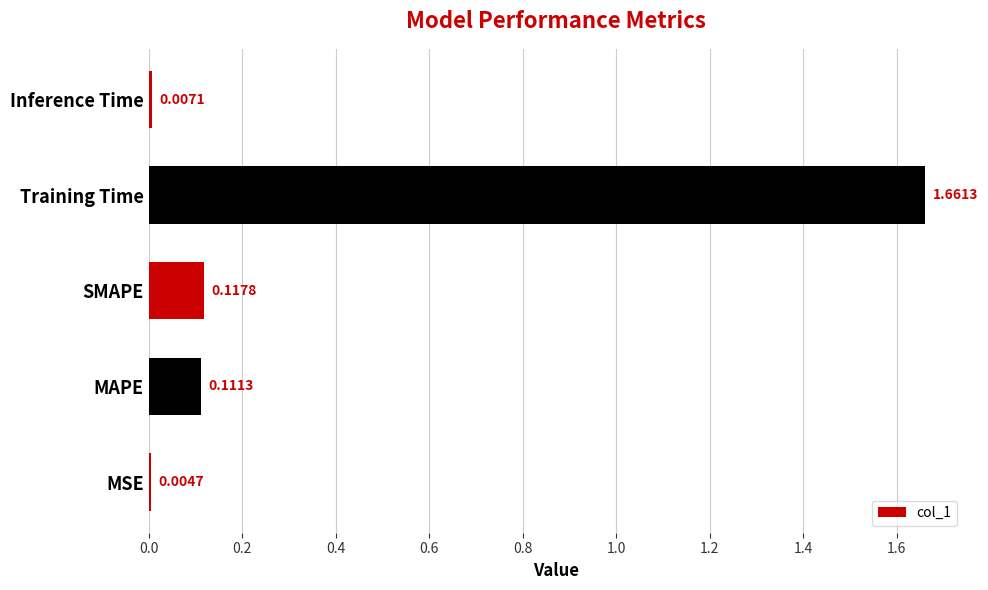

What is the sum of the values at SMAPE and Training Time?

1.8